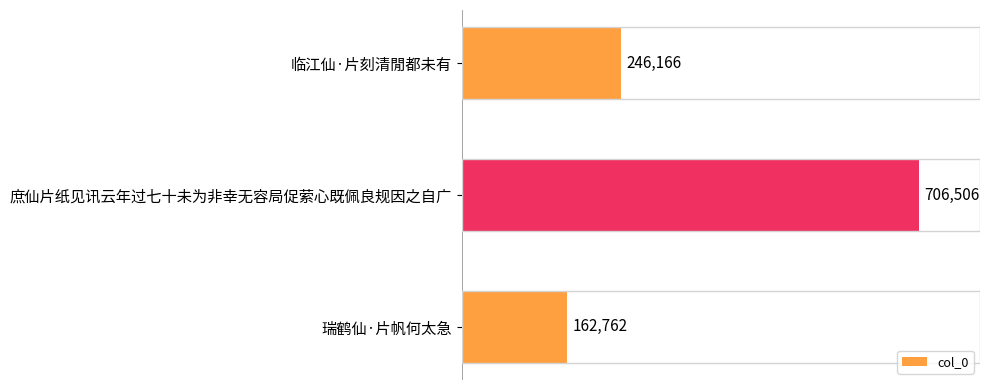

What is the sum of all values?

1115434